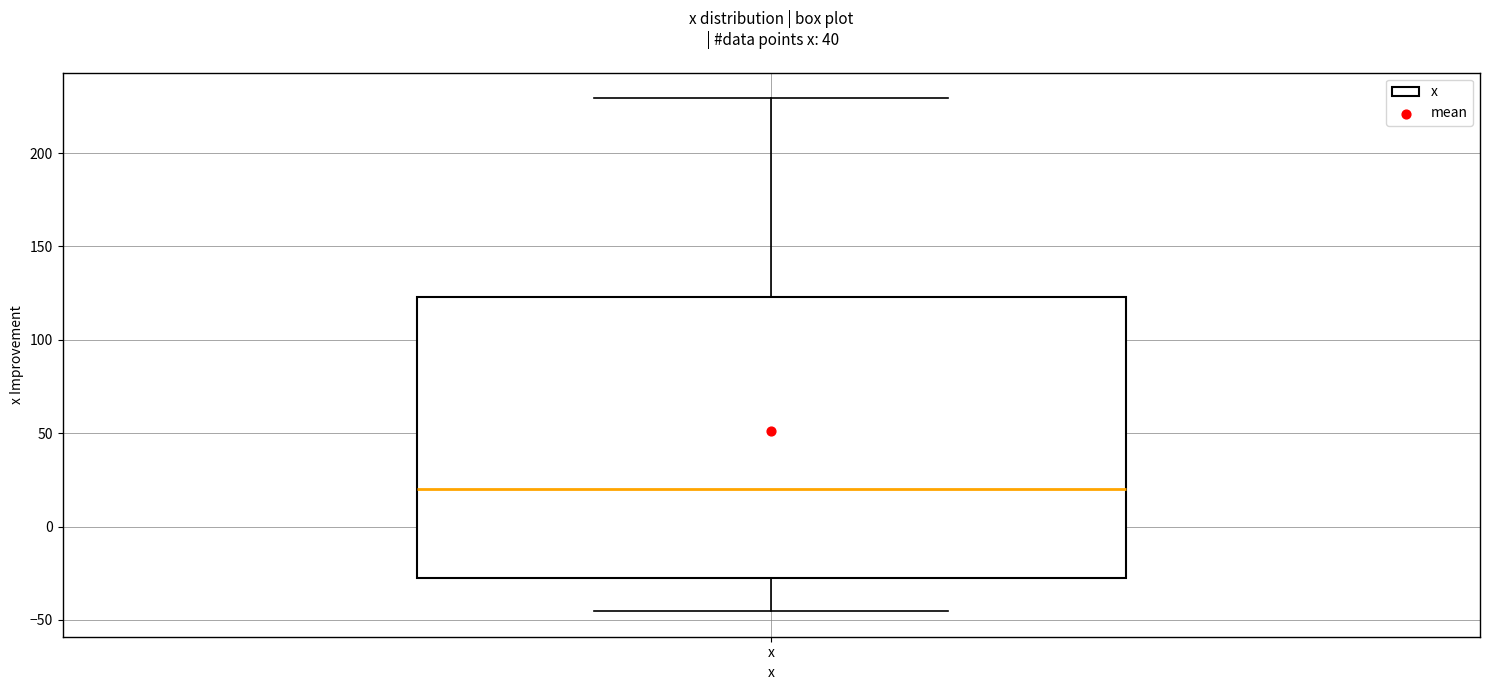

Where does the median line of the box for x sit on the y-axis? The values are not printed on the chart, so give them approximately, as read against the axis.

20